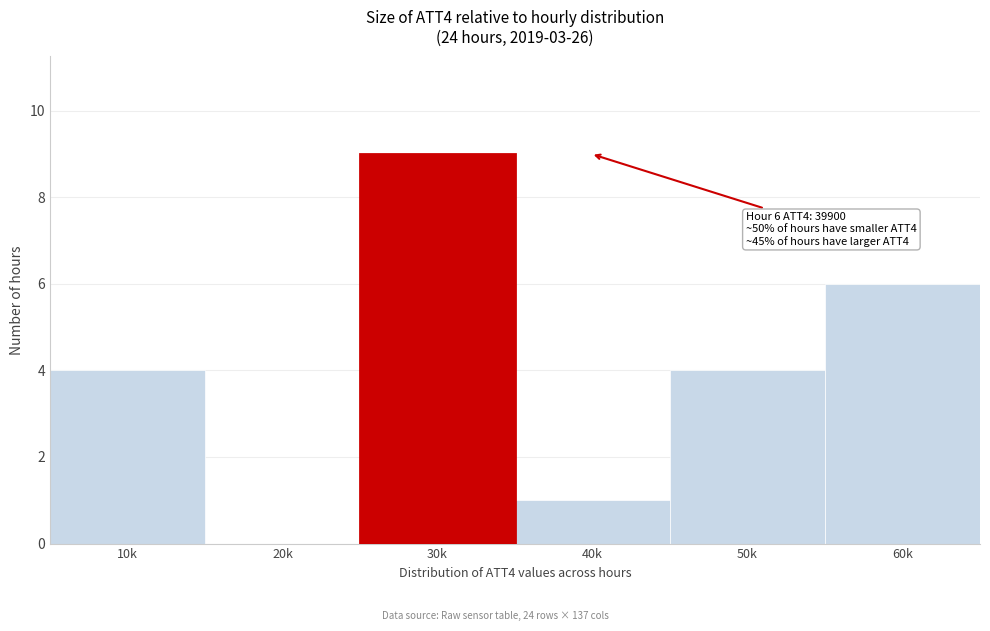

Reading left to right, transcribe all the data shown in this chart.

10k=4	20k=0	40k=1	50k=4	60k=6